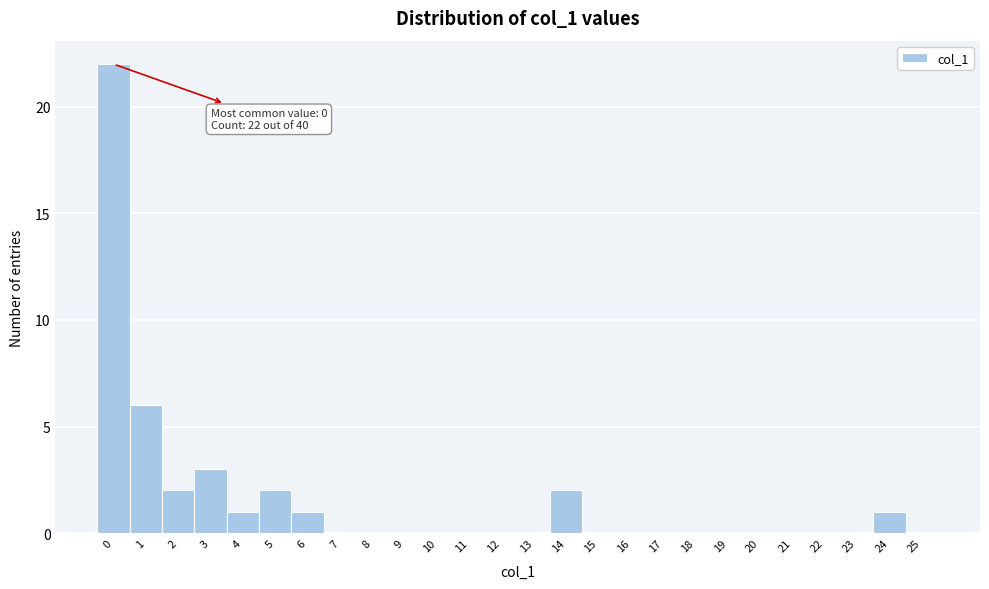

Reading left to right, extract all data points from this chart.

0=22	1=6	2=2	3=3	4=1	5=2	6=1	7=0	8=0	9=0	10=0	11=0	12=0	13=0	14=2	15=0	16=0	17=0	18=0	19=0	20=0	21=0	22=0	23=0	24=1	25=0